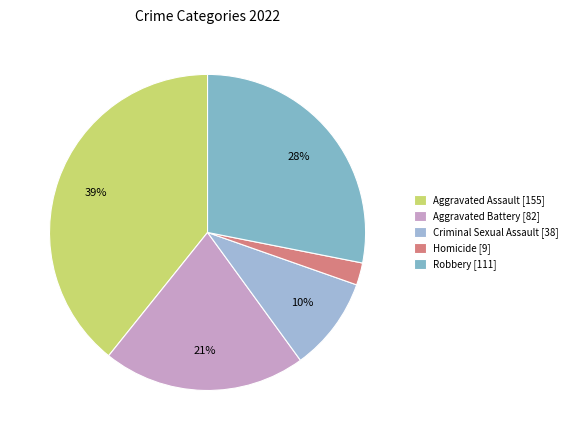

To the nearest percent, what is the average slice percentage?

20%